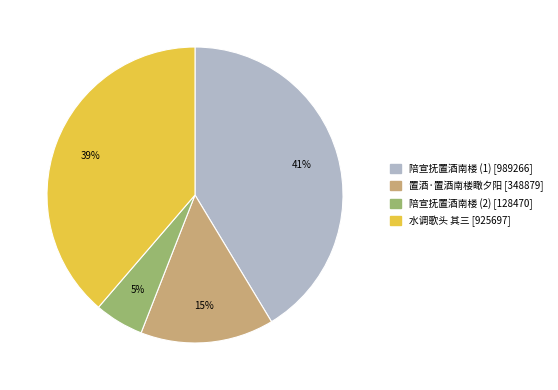

To the nearest percent, what is the average slice percentage?

25%